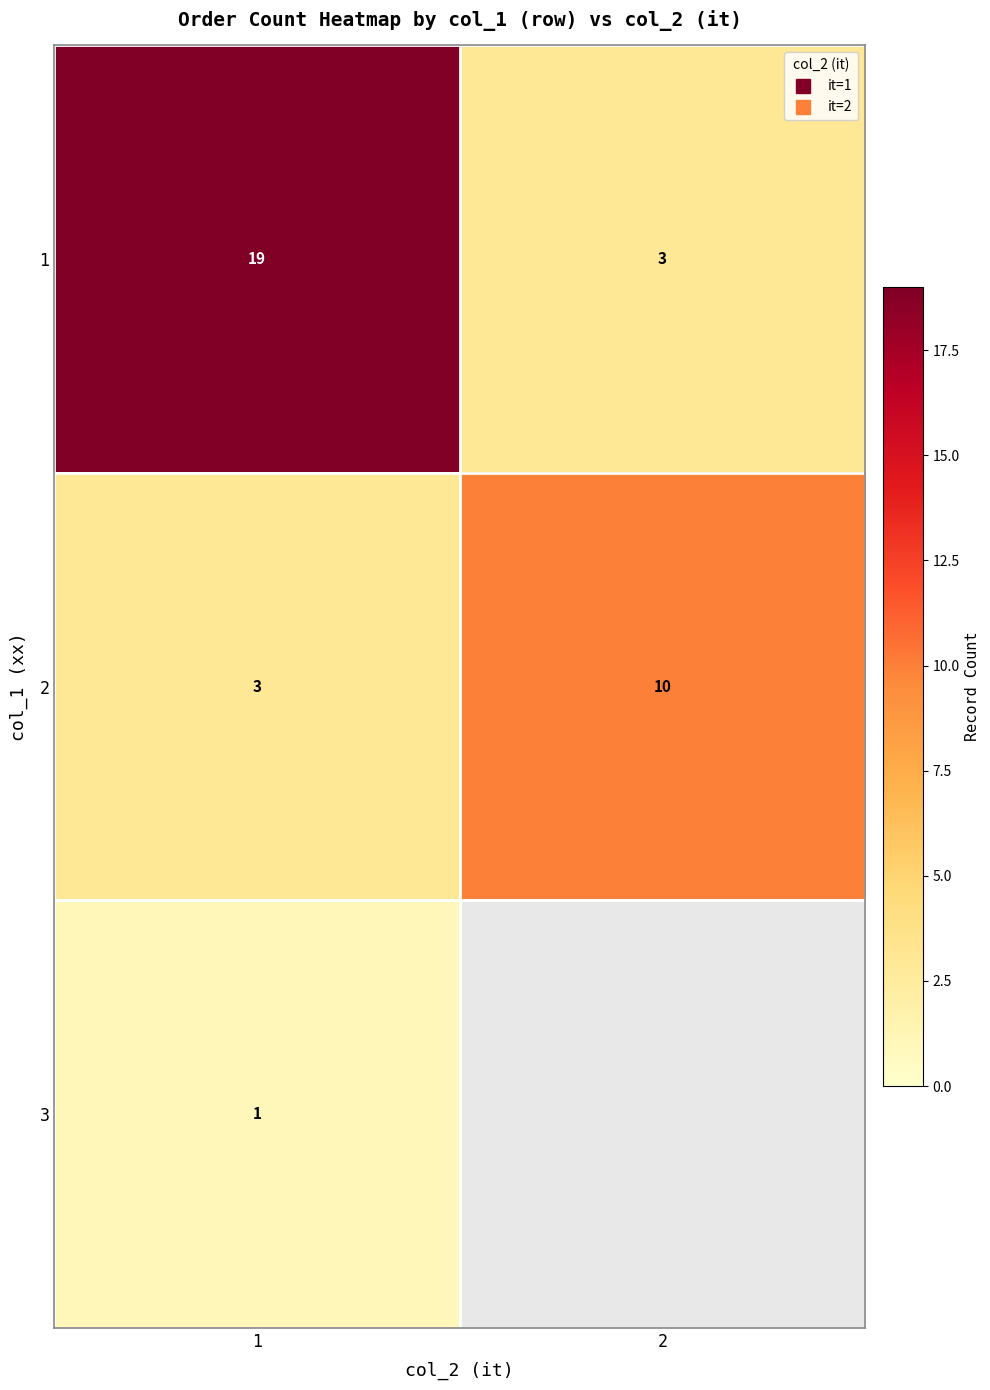

At which category is the sum across all series the highest?

1